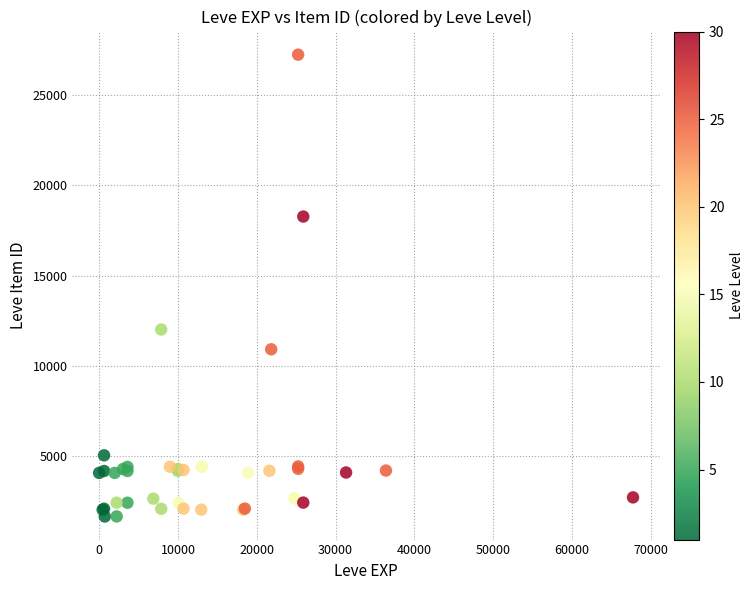

What Y value in the scatter plot is closest to 14448?

12018